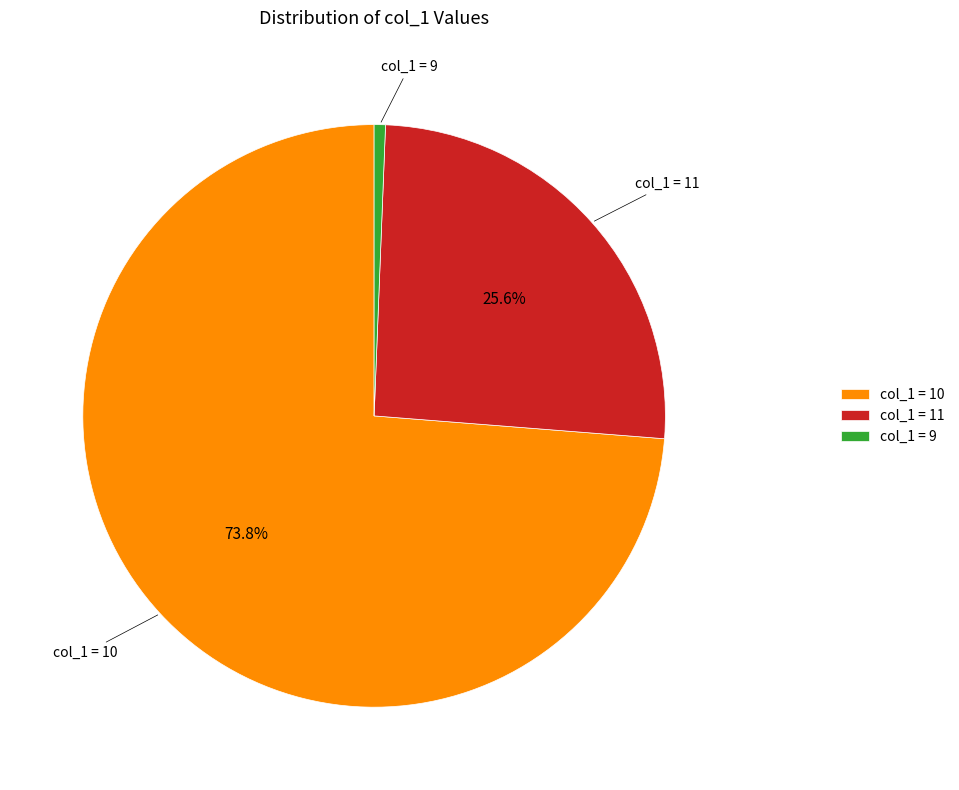

Which category has the biggest portion of the pie?

col_1 = 10